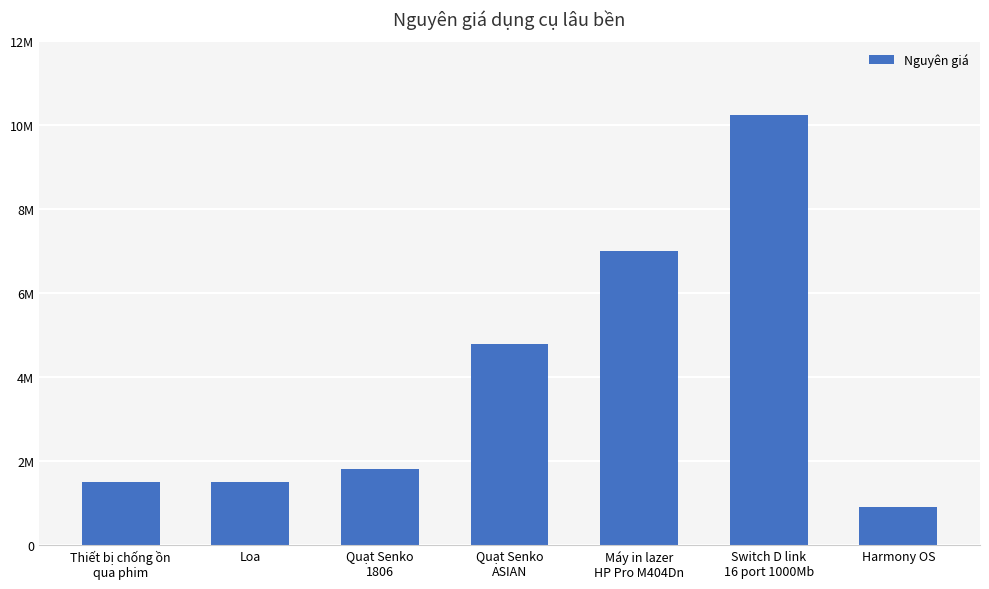

What value does the data have at Switch D link
16 port 1000Mb, to the nearest 50?

10240000